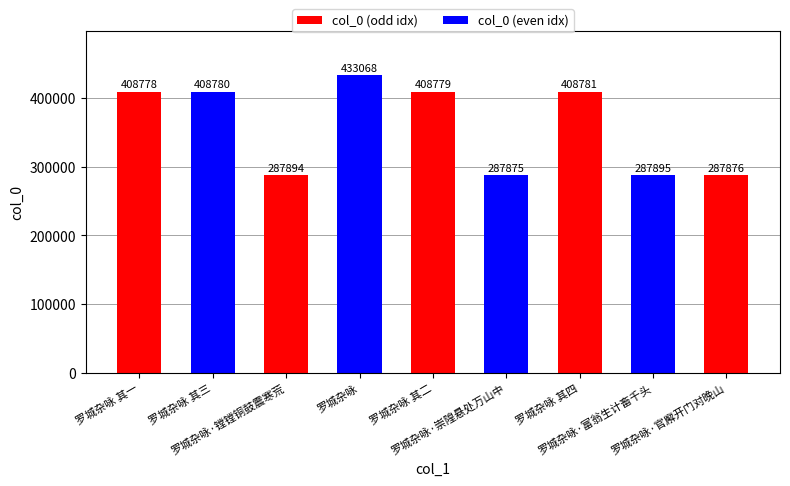

List the labels in order of value, largest first.

罗城杂咏, 罗城杂咏 其四, 罗城杂咏 其三, 罗城杂咏 其二, 罗城杂咏 其一, 罗城杂咏·富翁生计畜千头, 罗城杂咏·镗镗铜鼓震寒荒, 罗城杂咏·官廨开门对晚山, 罗城杂咏·崇隍悬处万山中